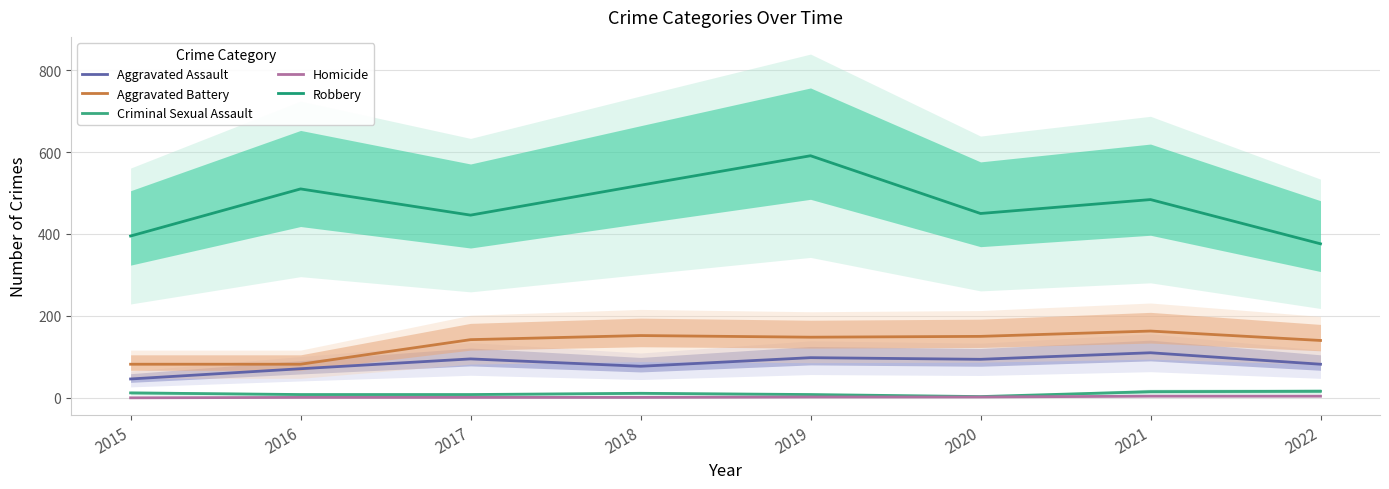

What is the total value across all series at 2017?

692